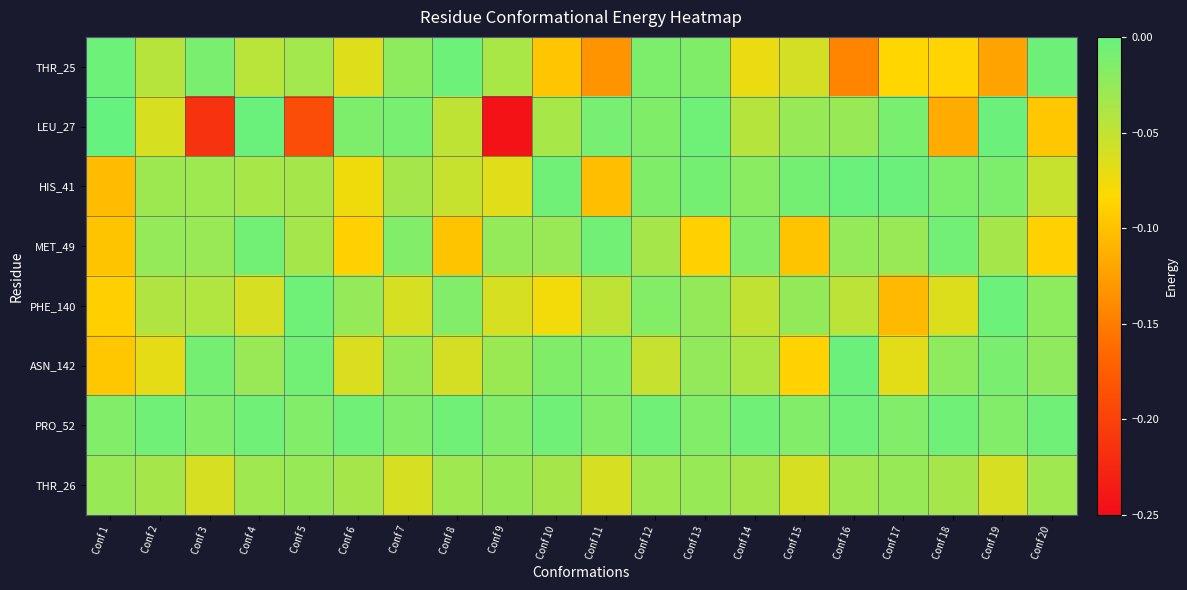

Reading left to right, what are all the values shown in this chart?

THR_25: Conf 1=-0.0	Conf 2=-0.0	Conf 3=-0.0	Conf 4=-0.0	Conf 5=-0.0	Conf 6=-0.1	Conf 7=-0.0	Conf 8=-0.0	Conf 9=-0.0	Conf 10=-0.1	Conf 11=-0.1	Conf 12=-0.0	Conf 13=-0.0	Conf 14=-0.1	Conf 15=-0.1	Conf 16=-0.1	Conf 17=-0.1	Conf 18=-0.1	Conf 19=-0.1	Conf 20=-0.0
LEU_27: Conf 1=-0.0	Conf 2=-0.1	Conf 3=-0.2	Conf 4=-0.0	Conf 5=-0.2	Conf 6=-0.0	Conf 7=-0.0	Conf 8=-0.0	Conf 9=-0.2	Conf 10=-0.0	Conf 11=-0.0	Conf 12=-0.0	Conf 13=-0.0	Conf 14=-0.0	Conf 15=-0.0	Conf 16=-0.0	Conf 17=-0.0	Conf 18=-0.1	Conf 19=-0.0	Conf 20=-0.1
HIS_41: Conf 1=-0.1	Conf 2=-0.0	Conf 3=-0.0	Conf 4=-0.0	Conf 5=-0.0	Conf 6=-0.1	Conf 7=-0.0	Conf 8=-0.1	Conf 9=-0.1	Conf 10=-0.0	Conf 11=-0.1	Conf 12=-0.0	Conf 13=-0.0	Conf 14=-0.0	Conf 15=-0.0	Conf 16=-0.0	Conf 17=-0.0	Conf 18=-0.0	Conf 19=-0.0	Conf 20=-0.1
MET_49: Conf 1=-0.1	Conf 2=-0.0	Conf 3=-0.0	Conf 4=-0.0	Conf 5=-0.0	Conf 6=-0.1	Conf 7=-0.0	Conf 8=-0.1	Conf 9=-0.0	Conf 10=-0.0	Conf 11=-0.0	Conf 12=-0.0	Conf 13=-0.1	Conf 14=-0.0	Conf 15=-0.1	Conf 16=-0.0	Conf 17=-0.0	Conf 18=-0.0	Conf 19=-0.0	Conf 20=-0.1
PHE_140: Conf 1=-0.1	Conf 2=-0.0	Conf 3=-0.0	Conf 4=-0.1	Conf 5=-0.0	Conf 6=-0.0	Conf 7=-0.1	Conf 8=-0.0	Conf 9=-0.1	Conf 10=-0.1	Conf 11=-0.0	Conf 12=-0.0	Conf 13=-0.0	Conf 14=-0.0	Conf 15=-0.0	Conf 16=-0.0	Conf 17=-0.1	Conf 18=-0.1	Conf 19=-0.0	Conf 20=-0.0
ASN_142: Conf 1=-0.1	Conf 2=-0.1	Conf 3=-0.0	Conf 4=-0.0	Conf 5=-0.0	Conf 6=-0.1	Conf 7=-0.0	Conf 8=-0.1	Conf 9=-0.0	Conf 10=-0.0	Conf 11=-0.0	Conf 12=-0.1	Conf 13=-0.0	Conf 14=-0.0	Conf 15=-0.1	Conf 16=-0.0	Conf 17=-0.1	Conf 18=-0.0	Conf 19=-0.0	Conf 20=-0.0
PRO_52: Conf 1=-0.0	Conf 2=-0.0	Conf 3=-0.0	Conf 4=-0.0	Conf 5=-0.0	Conf 6=-0.0	Conf 7=-0.0	Conf 8=-0.0	Conf 9=-0.0	Conf 10=-0.0	Conf 11=-0.0	Conf 12=-0.0	Conf 13=-0.0	Conf 14=-0.0	Conf 15=-0.0	Conf 16=-0.0	Conf 17=-0.0	Conf 18=-0.0	Conf 19=-0.0	Conf 20=-0.0
THR_26: Conf 1=-0.0	Conf 2=-0.0	Conf 3=-0.1	Conf 4=-0.0	Conf 5=-0.0	Conf 6=-0.0	Conf 7=-0.1	Conf 8=-0.0	Conf 9=-0.0	Conf 10=-0.0	Conf 11=-0.1	Conf 12=-0.0	Conf 13=-0.0	Conf 14=-0.0	Conf 15=-0.1	Conf 16=-0.0	Conf 17=-0.0	Conf 18=-0.0	Conf 19=-0.1	Conf 20=-0.0